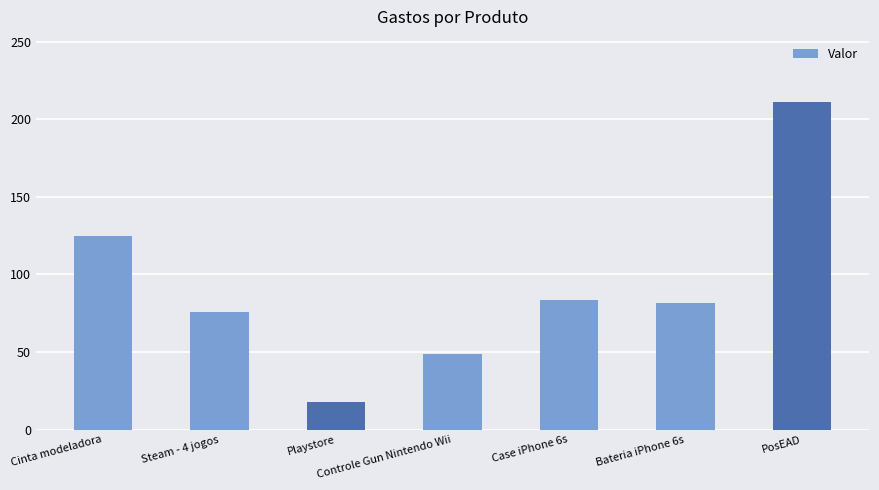

What is the average value?

91.8